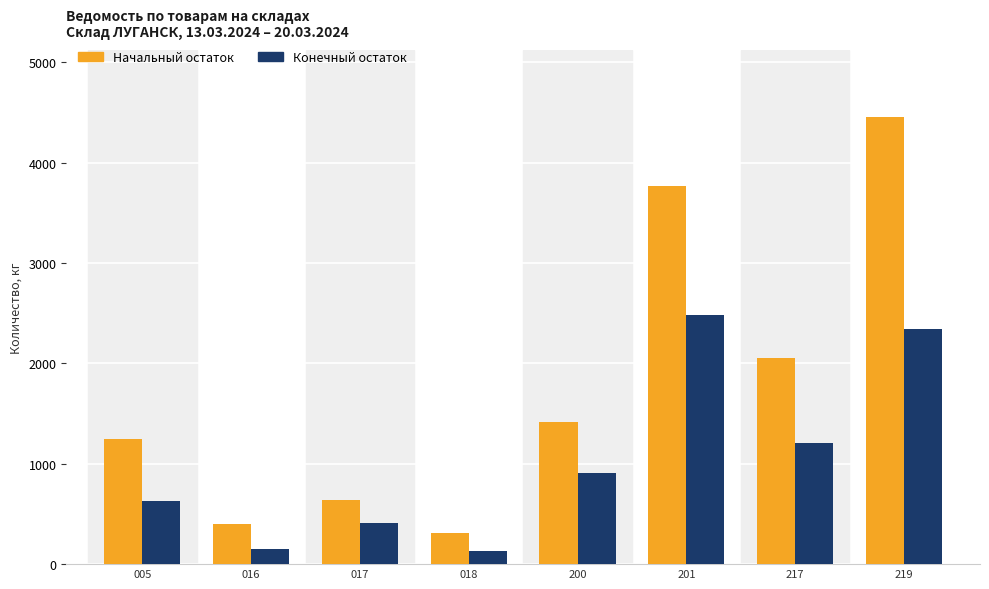

True or false: Конечный остаток has a value of 133.6 at 018.

True